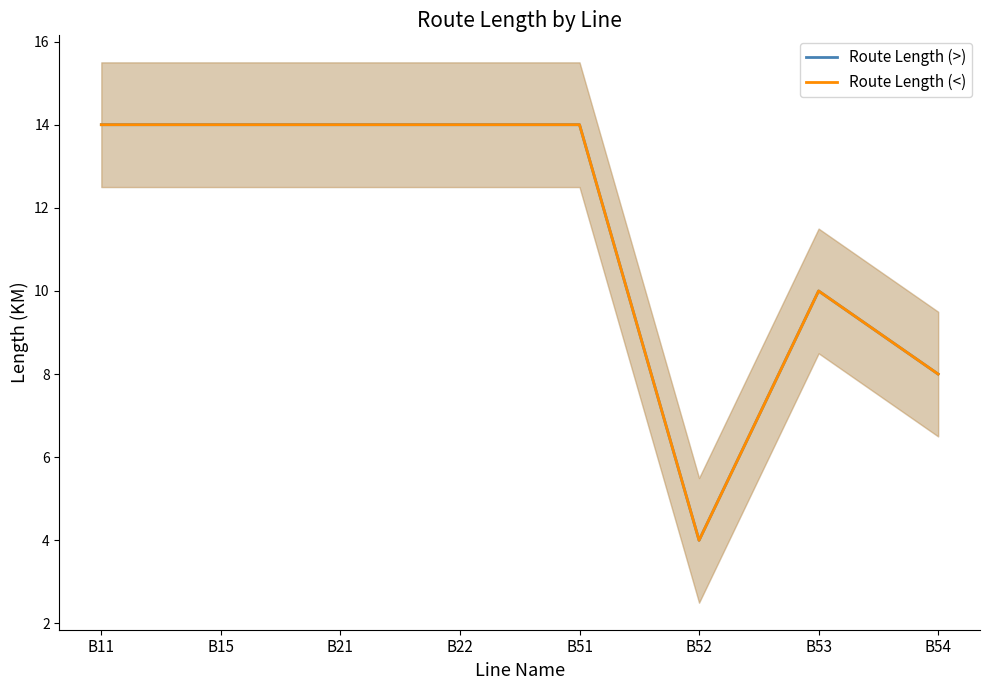

How many distinct data groups are displayed?

2